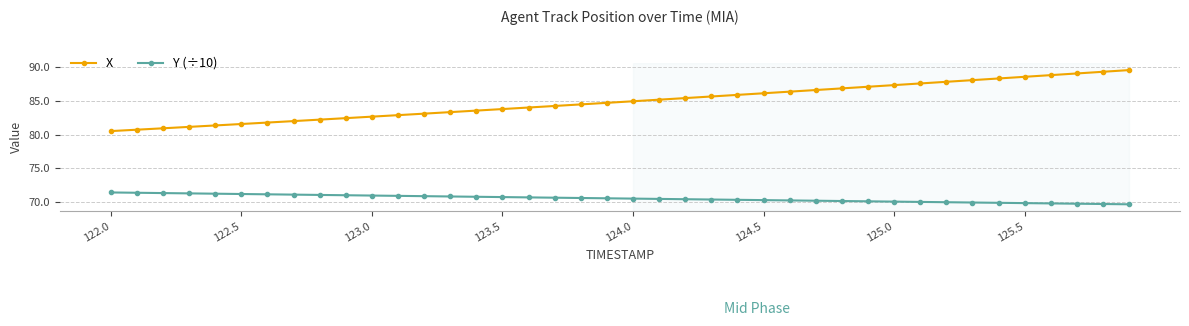

Which series has the widest spread of values?

X